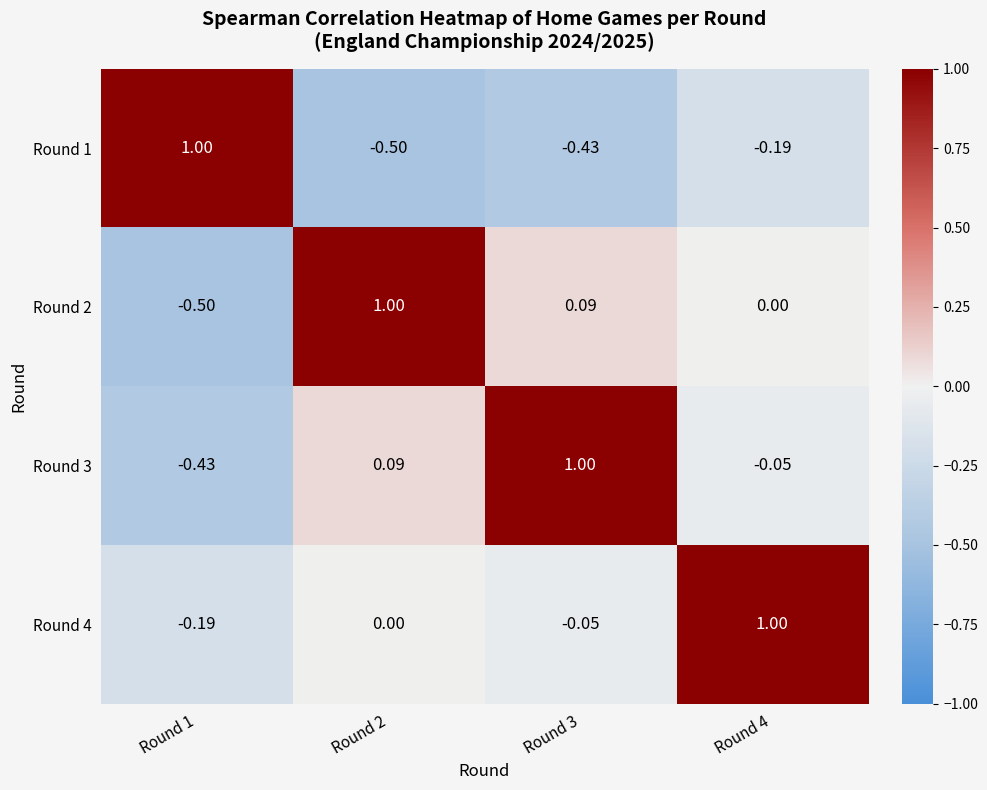

What is the difference between the highest and lowest values at Round 4?

1.2